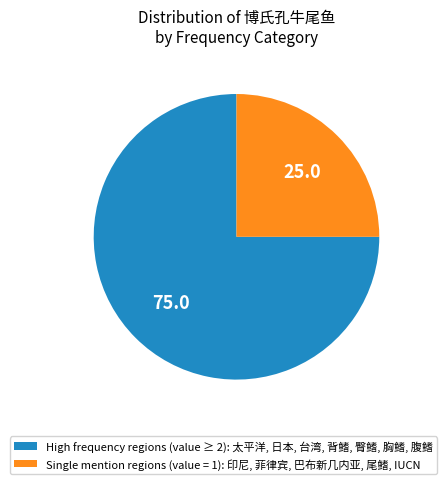

The High frequency regions (value ≥ 2): 太平洋, 日本, 台湾, 背鳍, 臀鳍, 胸鳍, 腹鳍 slice represents 75% of the pie. True or false?

True